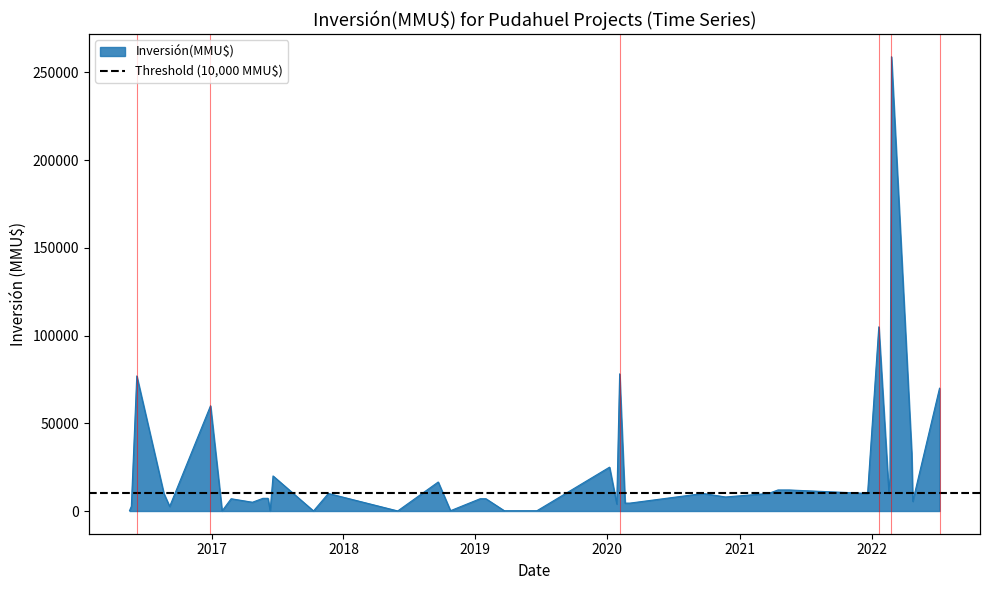

What position from the left is 20/11/2017?

26